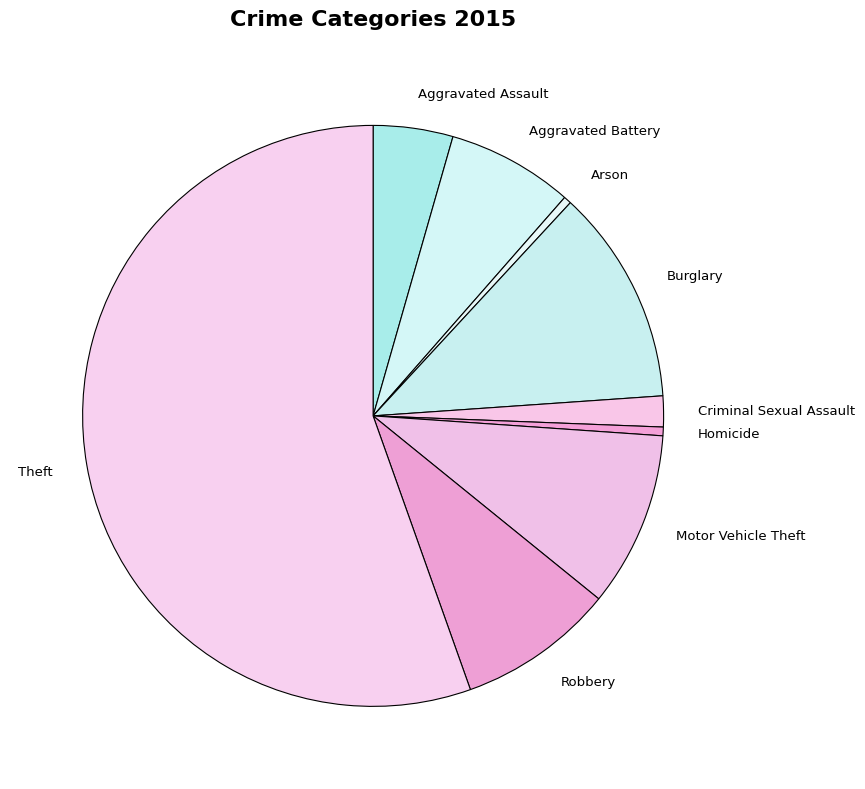

Do Arson and Aggravated Assault together represent more than half of the pie?

No